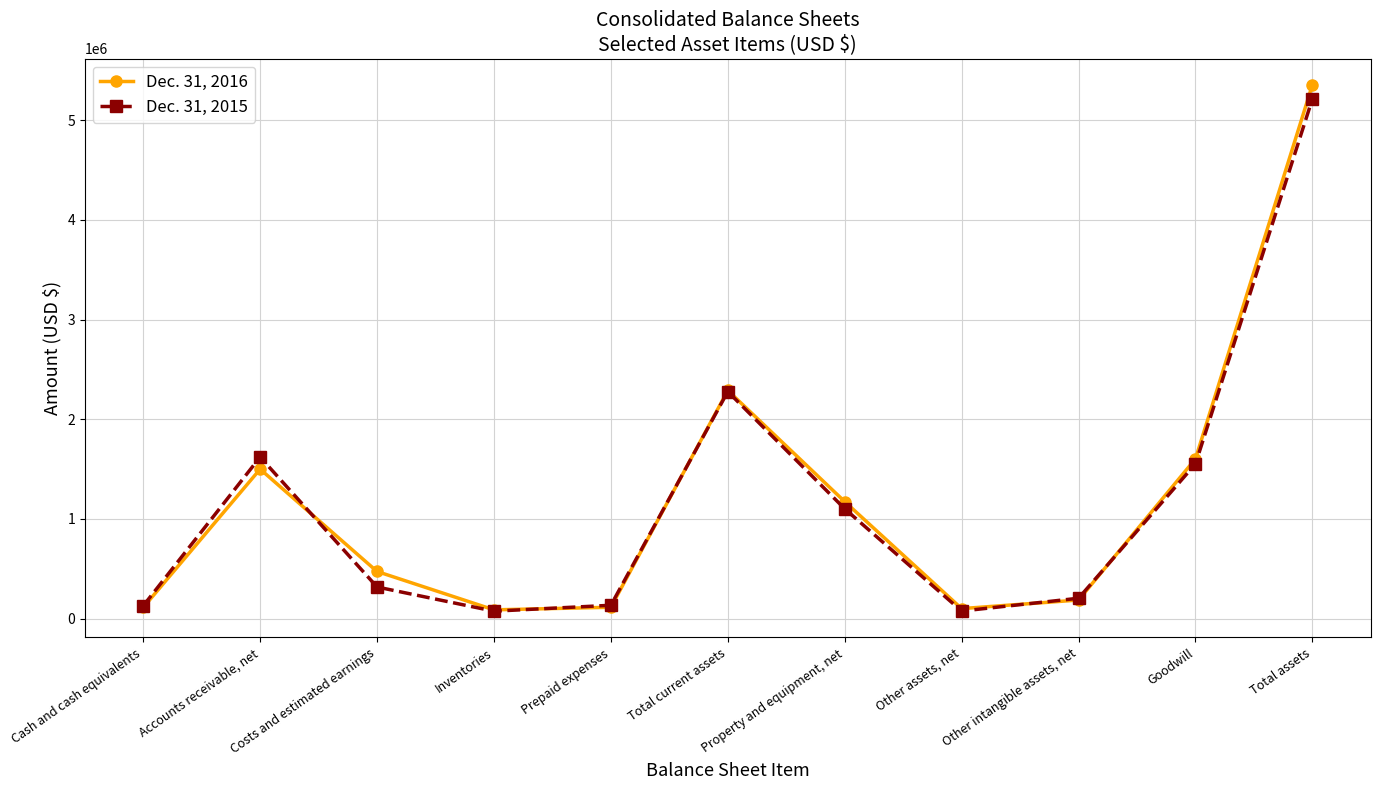

Which series has the widest spread of values?

Dec. 31, 2016